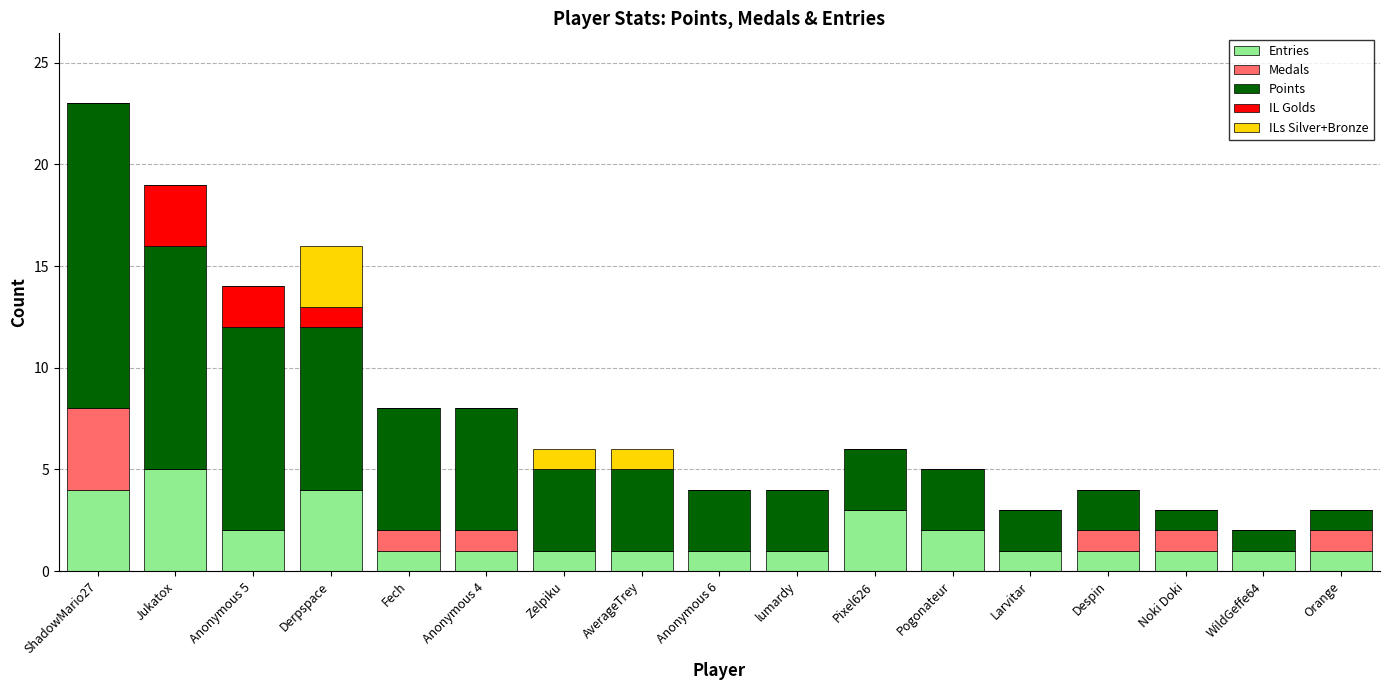

At which category is the sum across all series the highest?

ShadowMario27